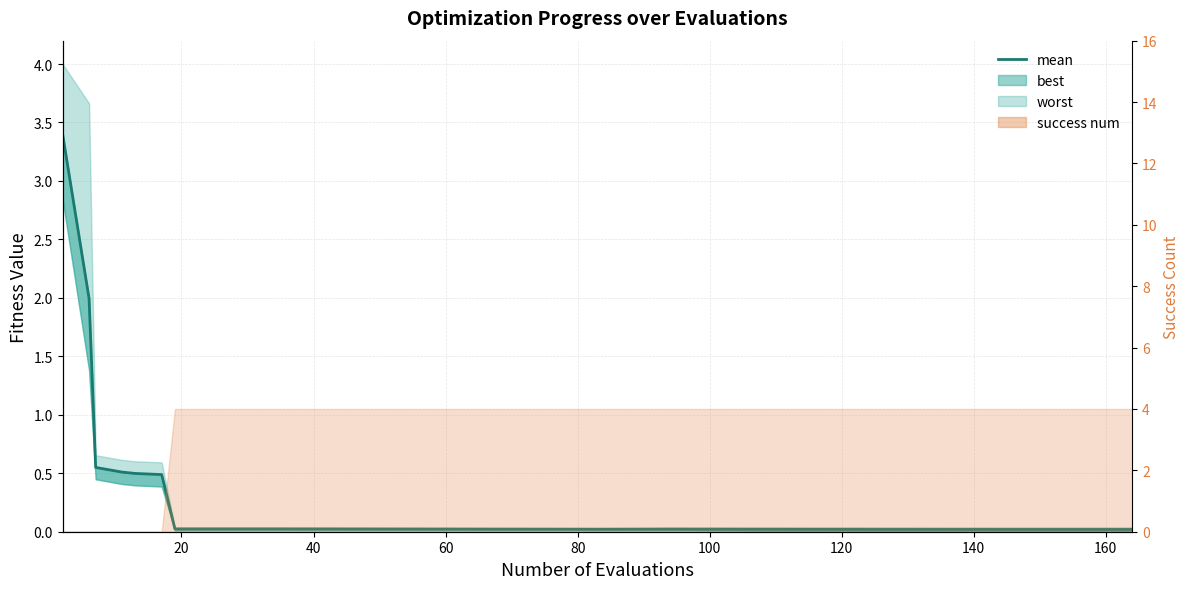

True or false: there are more than 2 points higher than both neighbors.

False